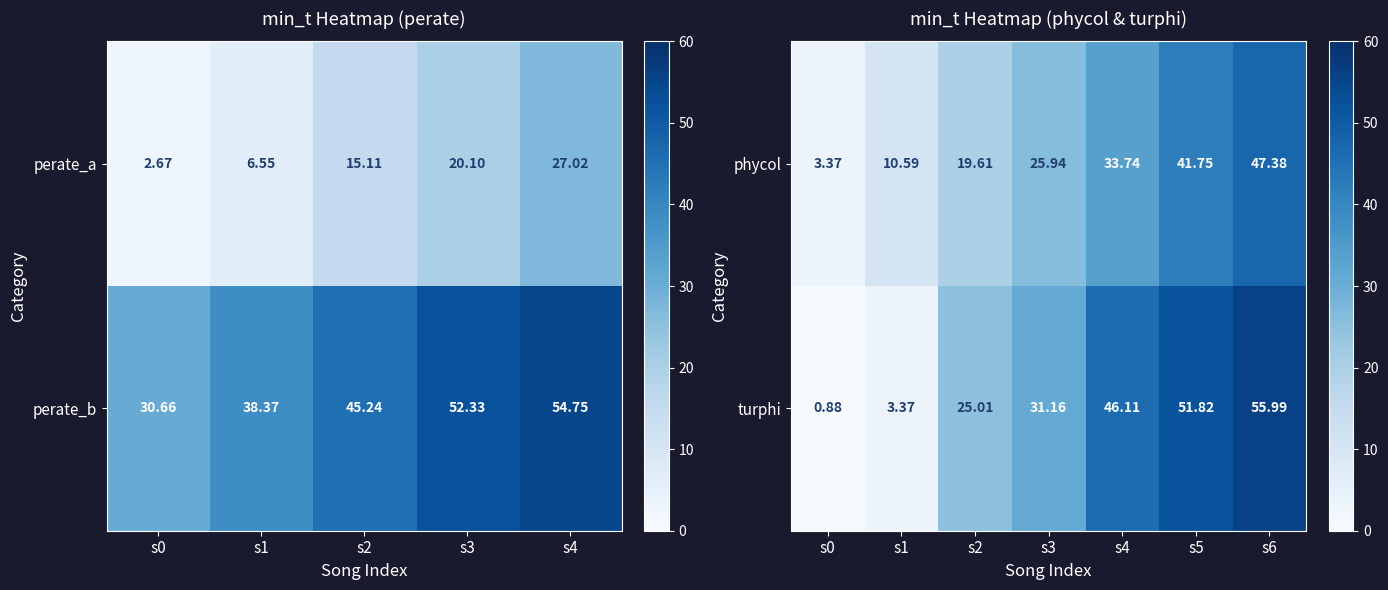

Is the value of phycol at s4 greater than the value of turphi at s3?

Yes